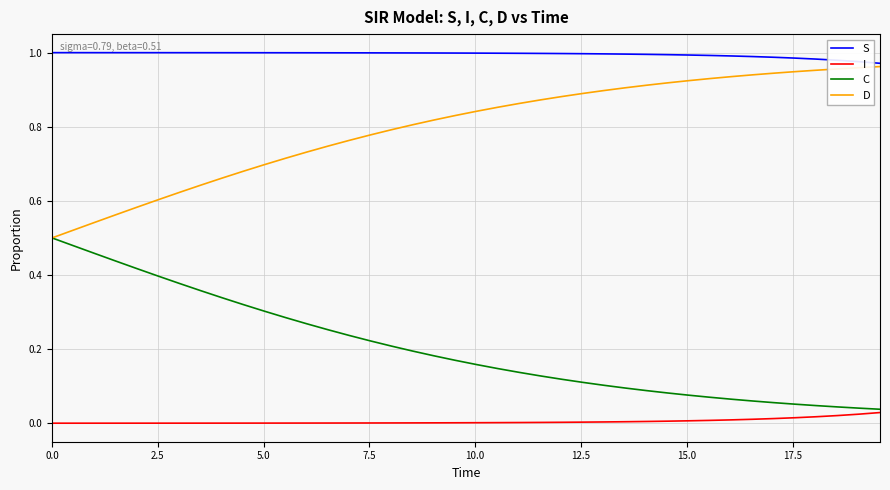

Rank the series by their maximum value, from lowest to highest.

I, C, D, S